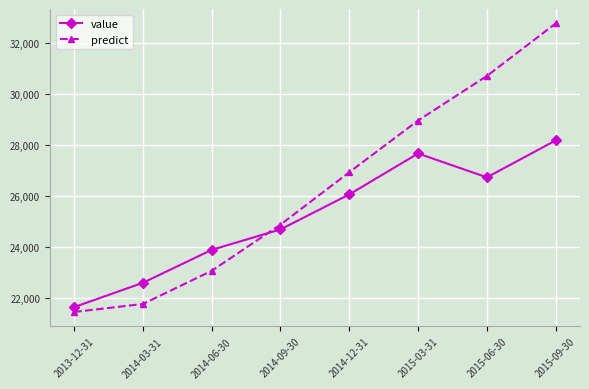

Read the value value at 2015-09-30.

28179.5